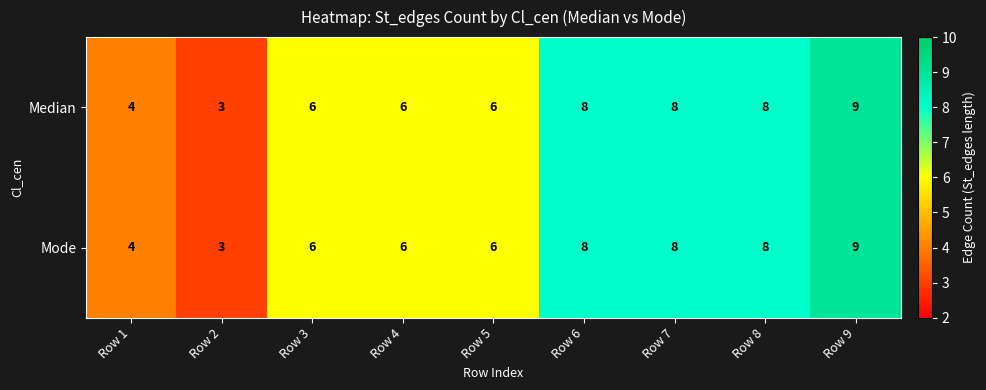

What is the difference between the second highest and second lowest values in the Mode series?

4